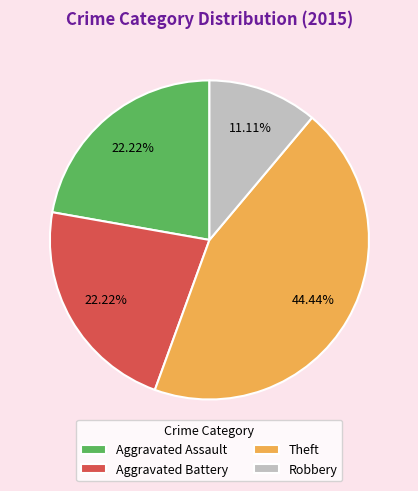

Combined, do Aggravated Assault and Theft account for over 50%?

Yes